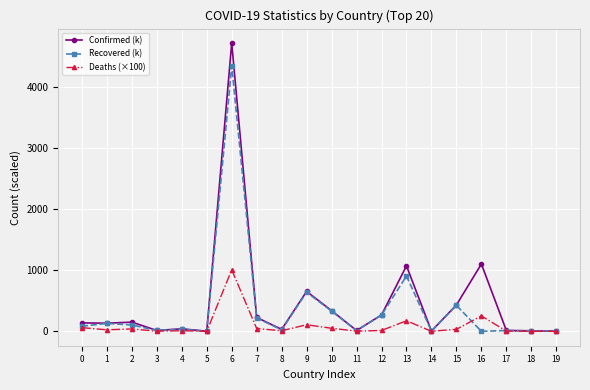

Is this an area chart (filled region under the line)?

No